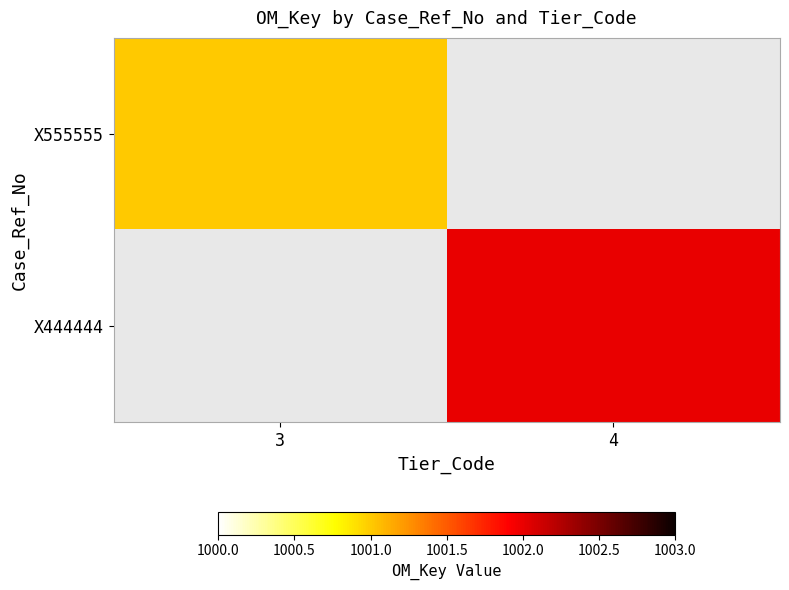

Where is X555555 nearest to the value 1001?

3